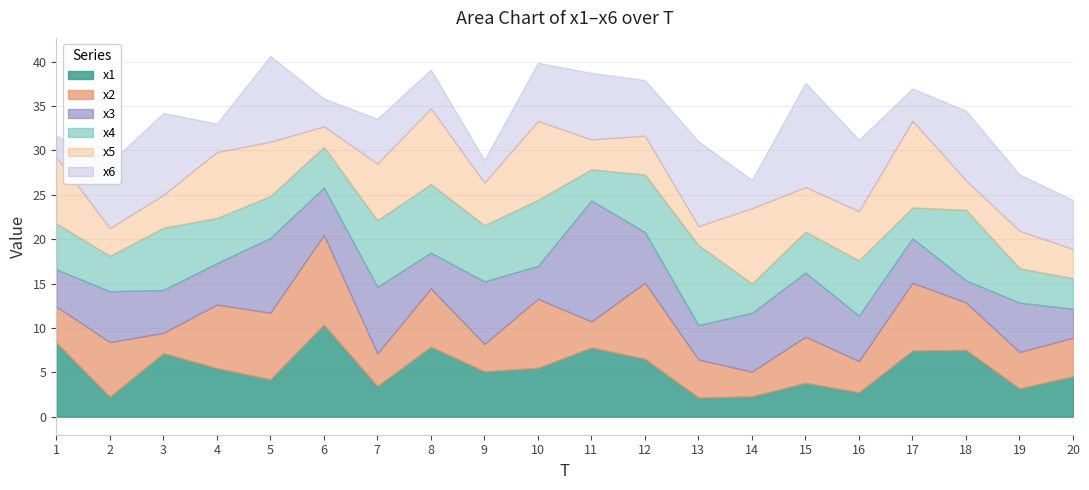

Between which two adjacent categories do x6 and x4 first intersect?

1 and 2